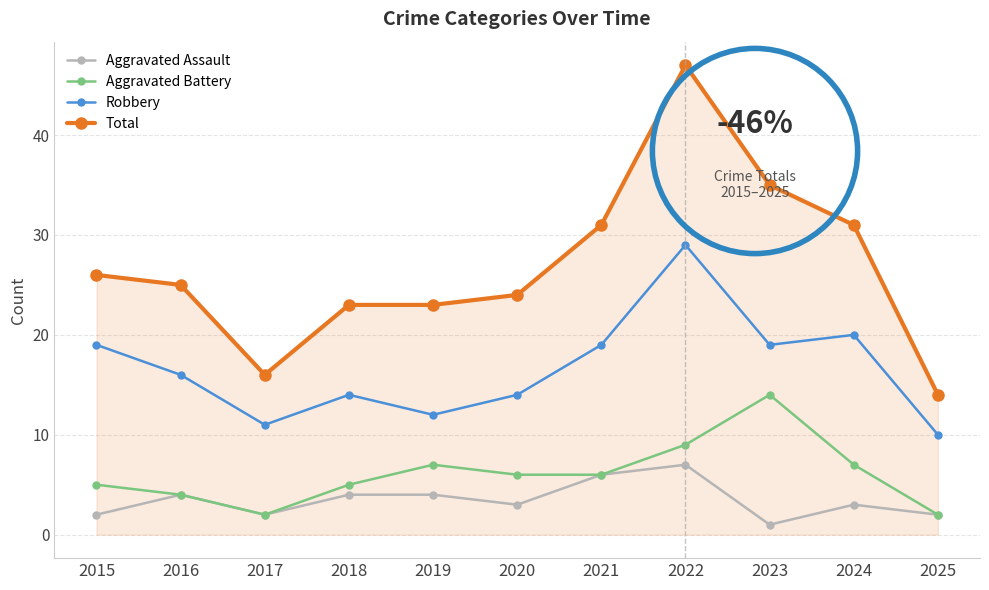

The Aggravated Battery series shows 2 at 2021. True or false?

False